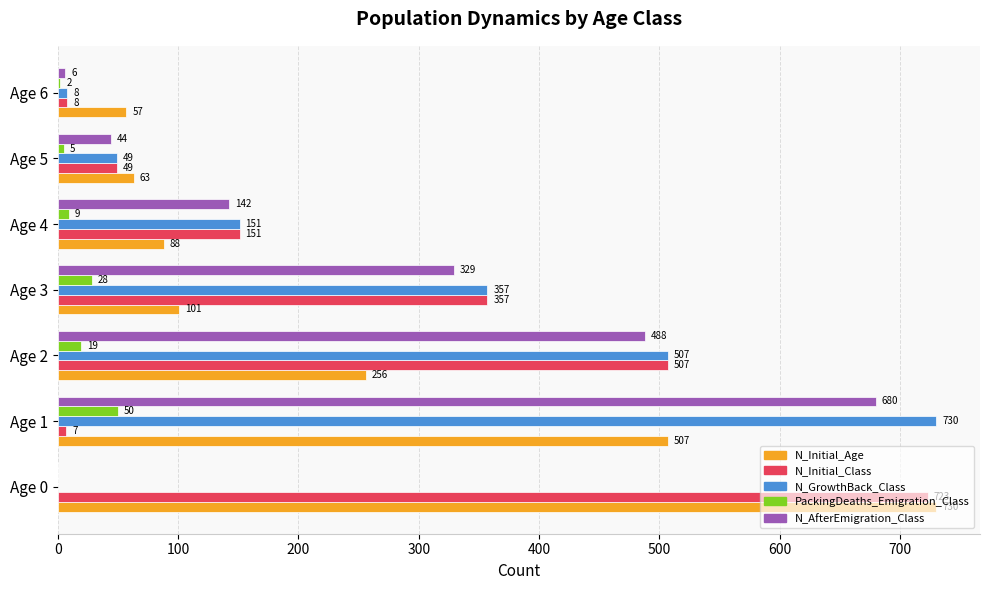

What is the total value across all series at Age 6?

81